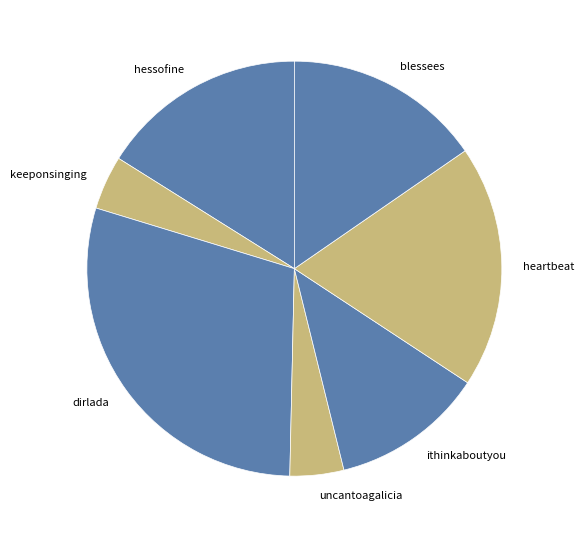

Is it true that ithinkaboutyou is 1% of the pie?

False